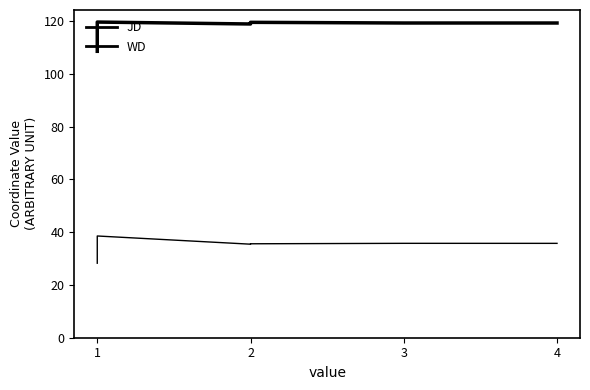

True or false: JD and WD intersect in this chart.

False